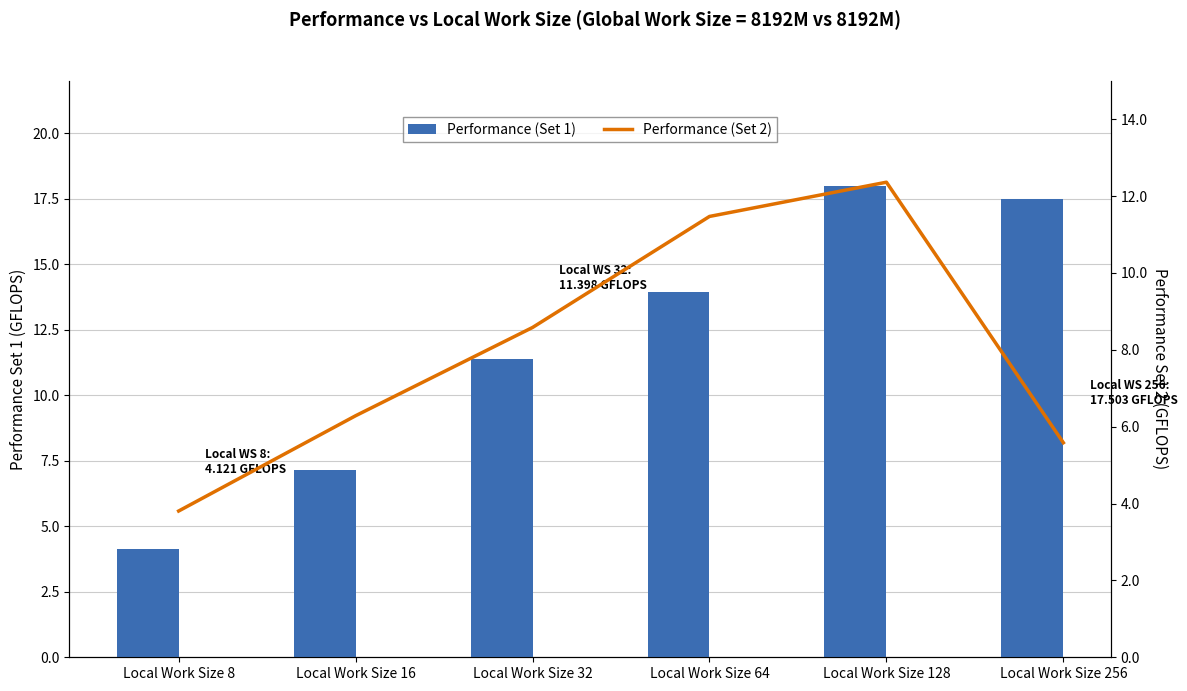

List the series in order of their overall mean, highest first.

Performance (Set 1), Performance (Set 2)